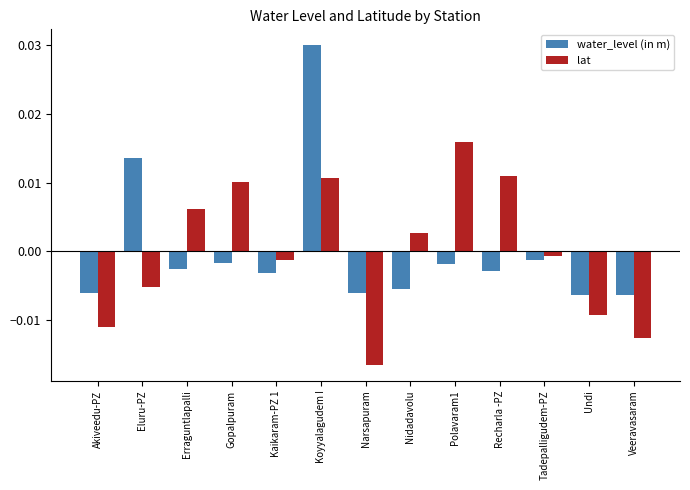

Which label corresponds to the largest value in the chart?

Koyyalagudem I